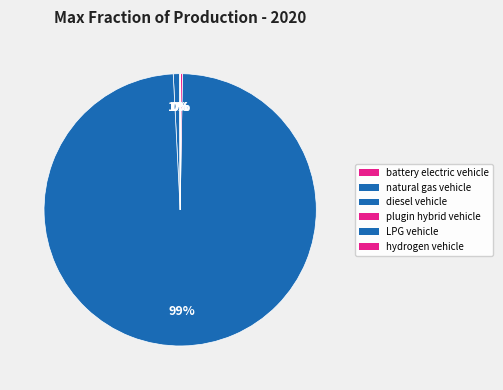

Is there a majority slice in this chart?

Yes